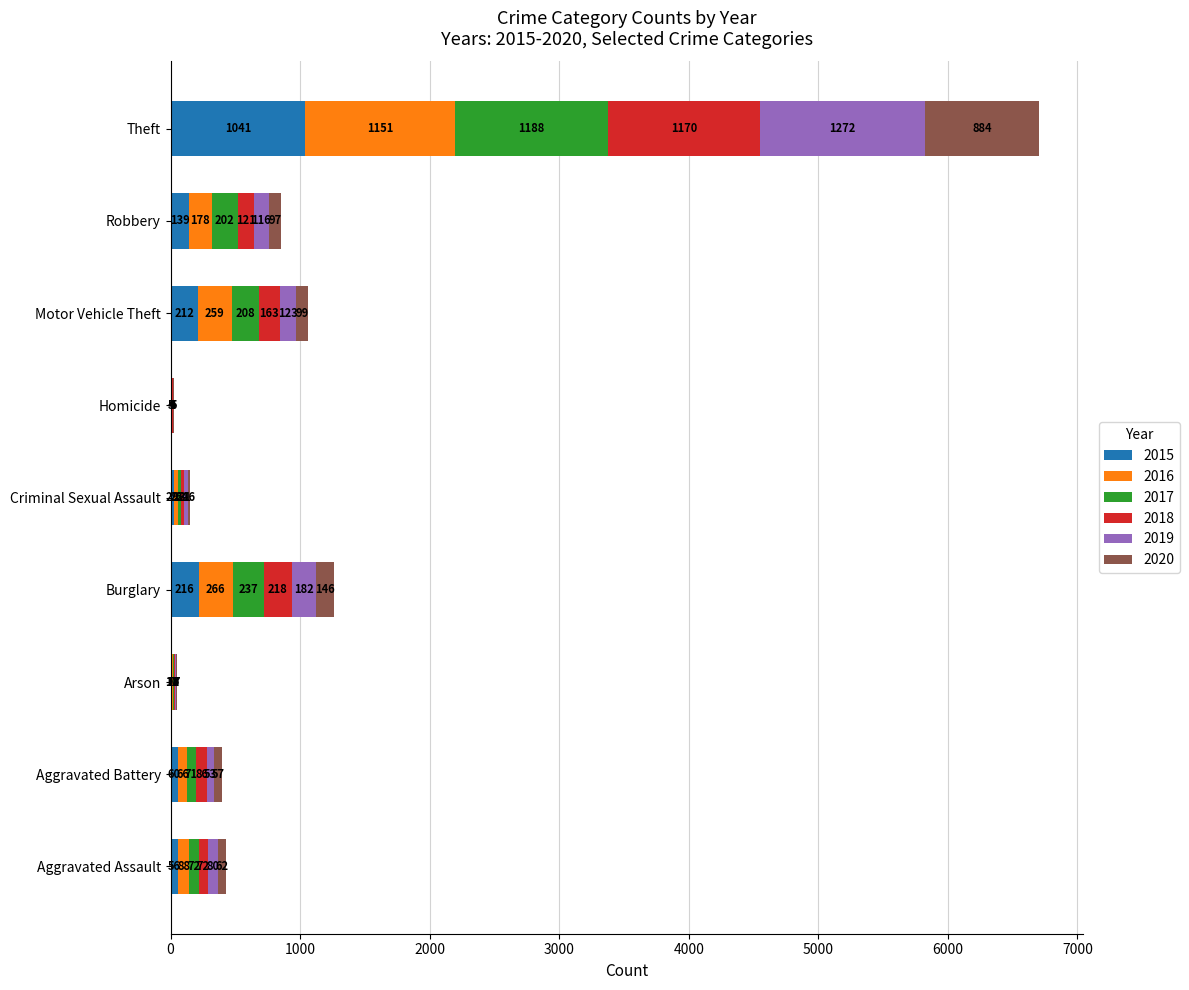

Which category has the highest value in the 2015 series?

Theft